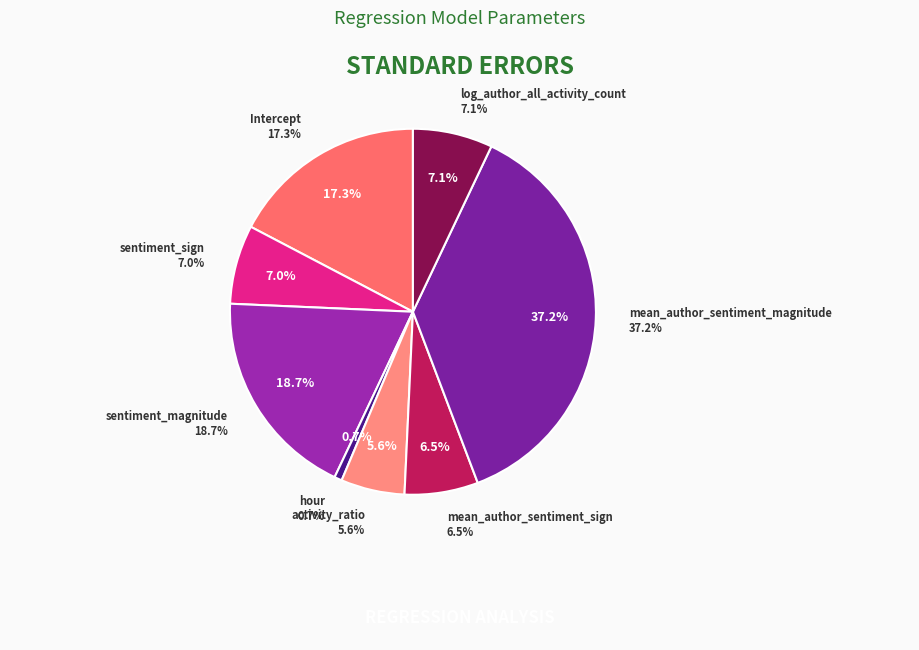

Do sentiment_sign and mean_author_sentiment_sign together represent more than half of the pie?

No